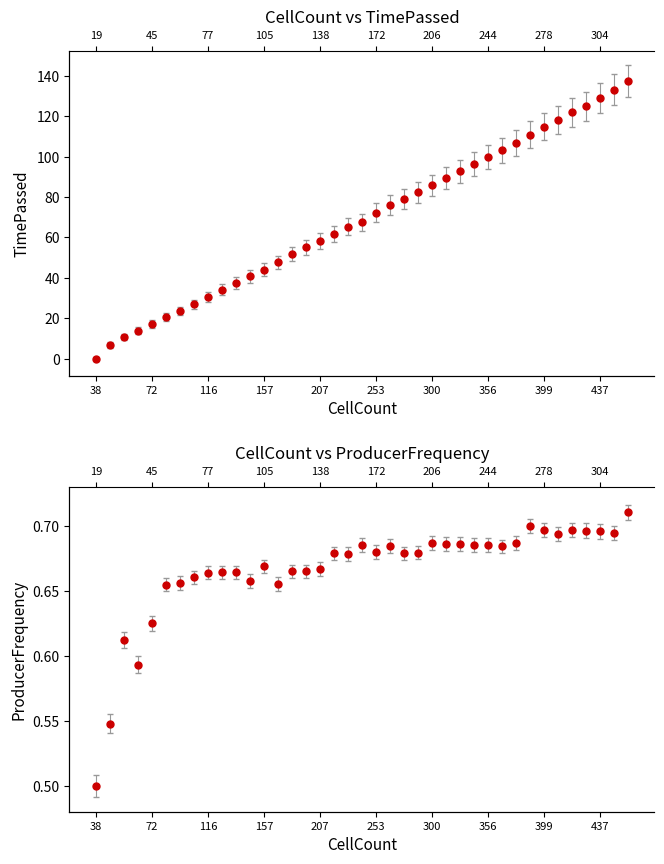

Reading right to left, list all the values displayed in this chart.

TimePassed: 449=129.4	442=125.3	437=121.6	428=117.6	419=114.8	405=111.0	399=108.0	393=104.3	377=100.4	364=96.9	356=93.9	340=90.5	328=87.1	315=83.8	300=80.5	290=77.1	277=74.1	266=71.2	253=67.7	238=63.1	230=61.0	221=57.6	207=54.5	194=51.3	188=48.3	177=44.2	157=40.9	149=37.7	140=34.6	128=31.5	116=27.9	103=24.5	93=21.4	84=18.6	72=15.4	59=12.2	49=9.2	42=5.6	38=-1.0
ProducerFrequency: 449=0.7	442=0.7	437=0.7	428=0.7	419=0.7	405=0.7	399=0.7	393=0.7	377=0.7	364=0.7	356=0.7	340=0.7	328=0.7	315=0.7	300=0.7	290=0.7	277=0.7	266=0.7	253=0.7	238=0.7	230=0.7	221=0.7	207=0.7	194=0.7	188=0.7	177=0.7	157=0.7	149=0.7	140=0.7	128=0.7	116=0.7	103=0.7	93=0.7	84=0.7	72=0.6	59=0.6	49=0.6	42=0.5	38=0.5
ProducerCount: 449=137.2	442=133.0	437=129.0	428=124.9	419=121.9	405=117.9	399=114.7	393=110.8	377=106.8	364=103.1	356=99.9	340=96.3	328=92.7	315=89.3	300=85.8	290=82.2	277=79.0	266=76.0	253=72.3	238=67.5	230=65.3	221=61.7	207=58.4	194=55.1	188=51.9	177=47.6	157=44.1	149=40.7	140=37.4	128=34.2	116=30.4	103=26.9	93=23.6	84=20.6	72=17.3	59=13.9	49=10.7	42=6.9	38=0.0